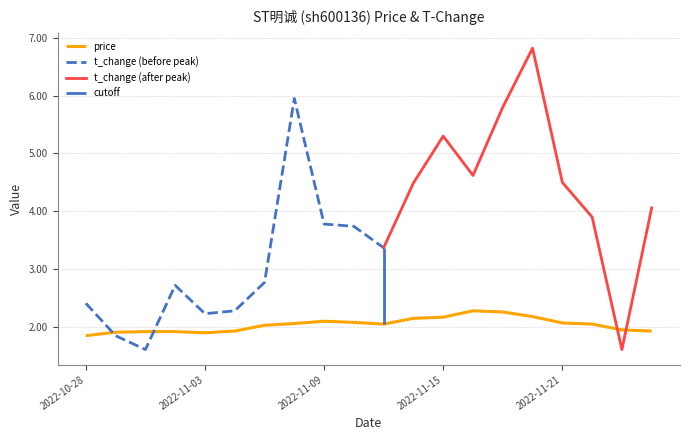

At which category does the chart reach its minimum across all series?

2022-10-28